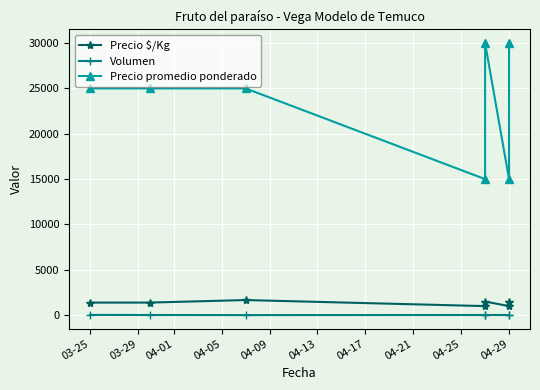

What position from the left is 03-29?

2